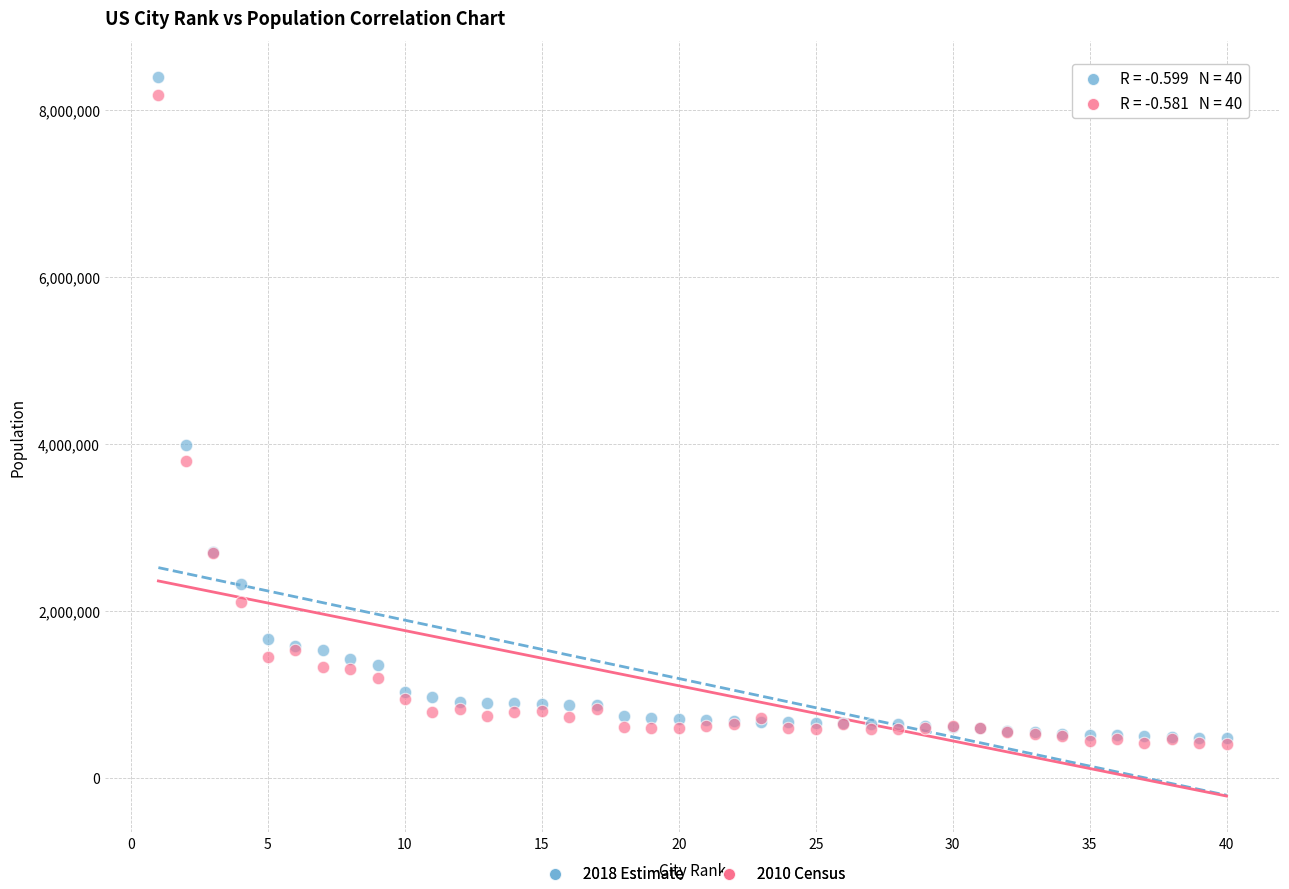

Across all series, what Y value is closest to 4399102?

3990456